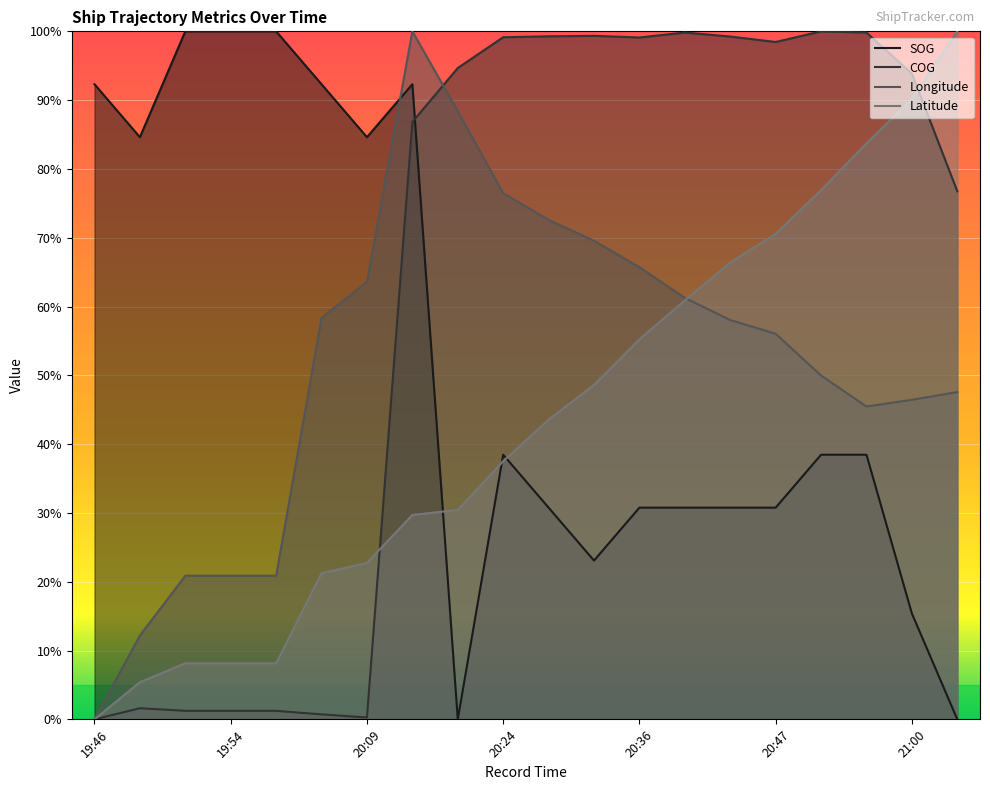

How many lines are shown in the chart?

4